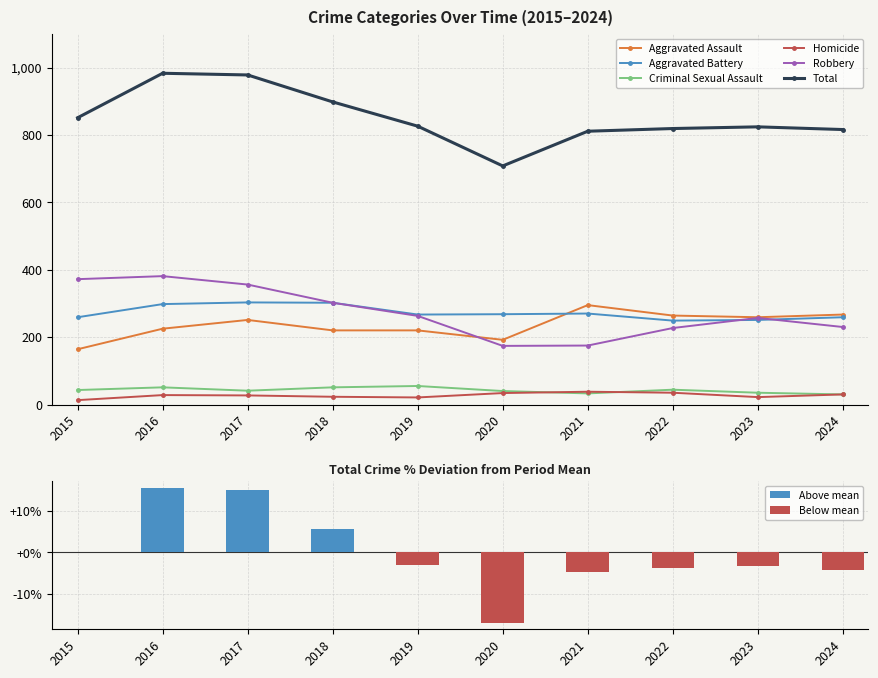

What is the value of the Homicide bar at the 10th from the left?

30